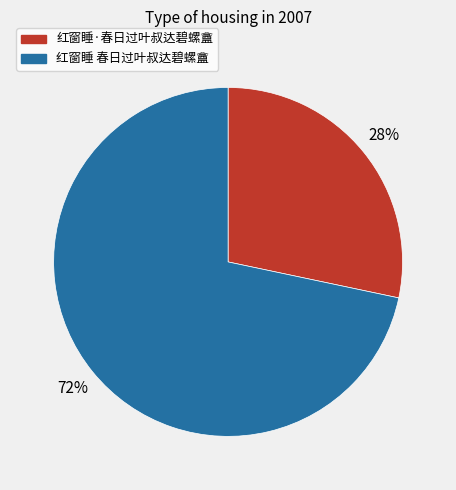

To the nearest percent, what is the average slice percentage?

50%